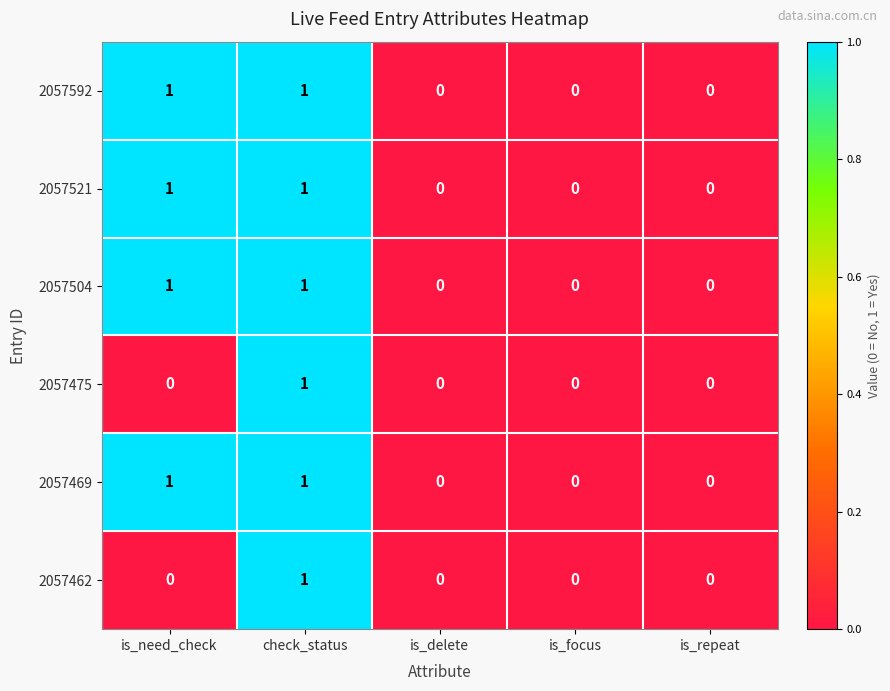

At which category is the sum across all series the highest?

check_status